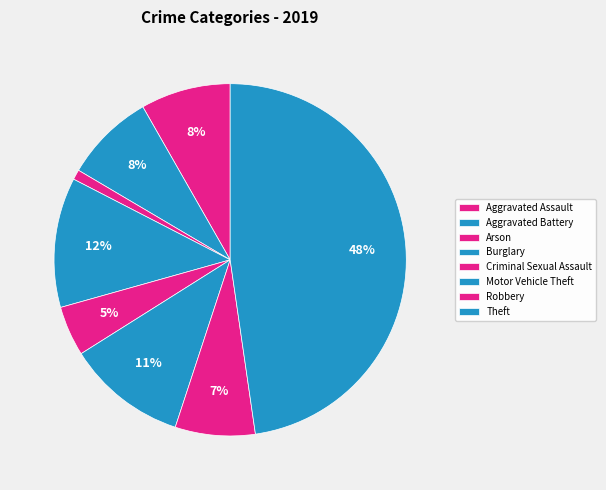

Count the number of slices in the pie.

8